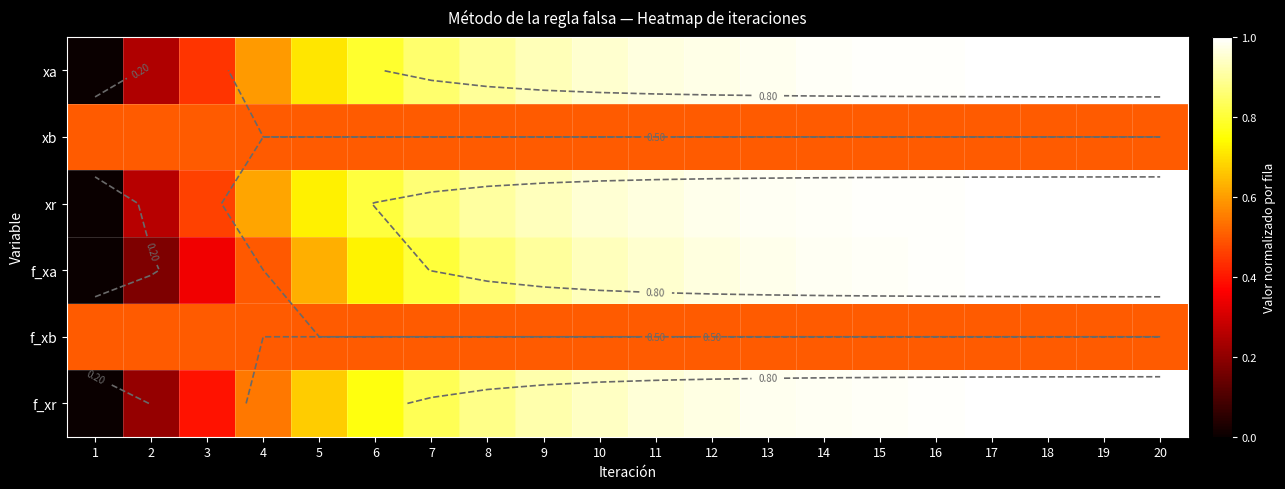

What is the sum of the xb values at 10 and 19?

1.0